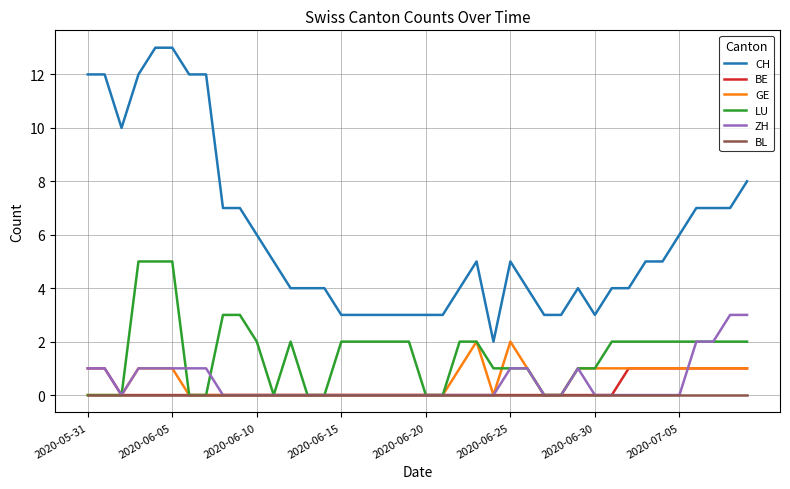

What is the highest value of the BE series?

1